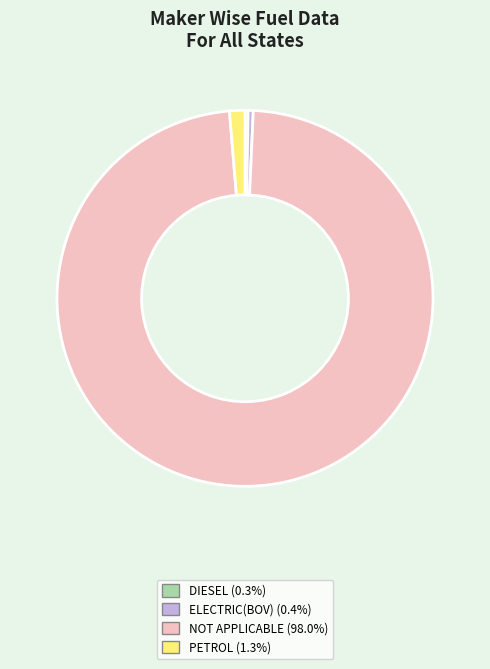

Is there a majority slice in this chart?

Yes